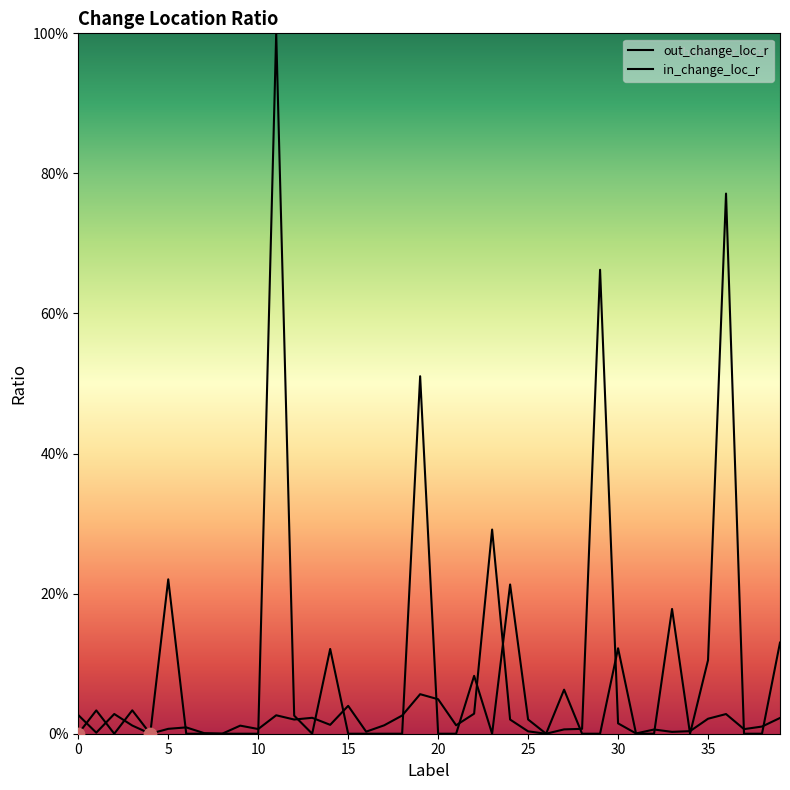

Which series has the largest total across all categories?

in_change_loc_r